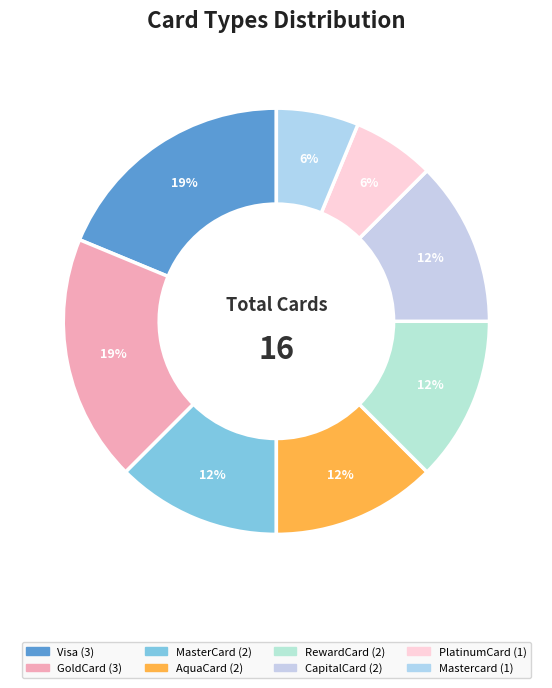

What is the total percentage of AquaCard and CapitalCard?

25.0%